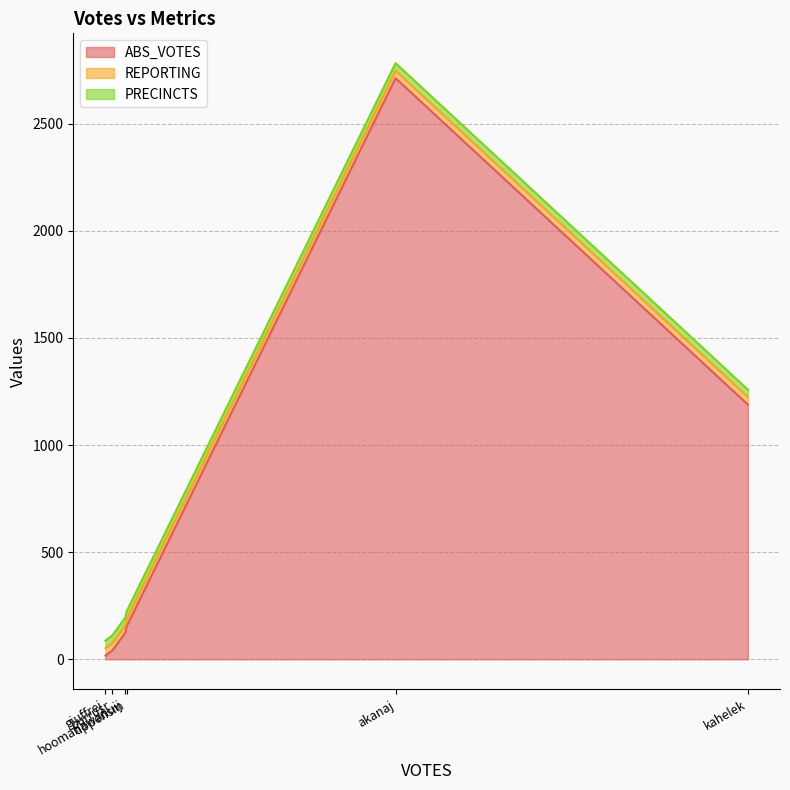

Which series has the largest total across all categories?

ABS_VOTES